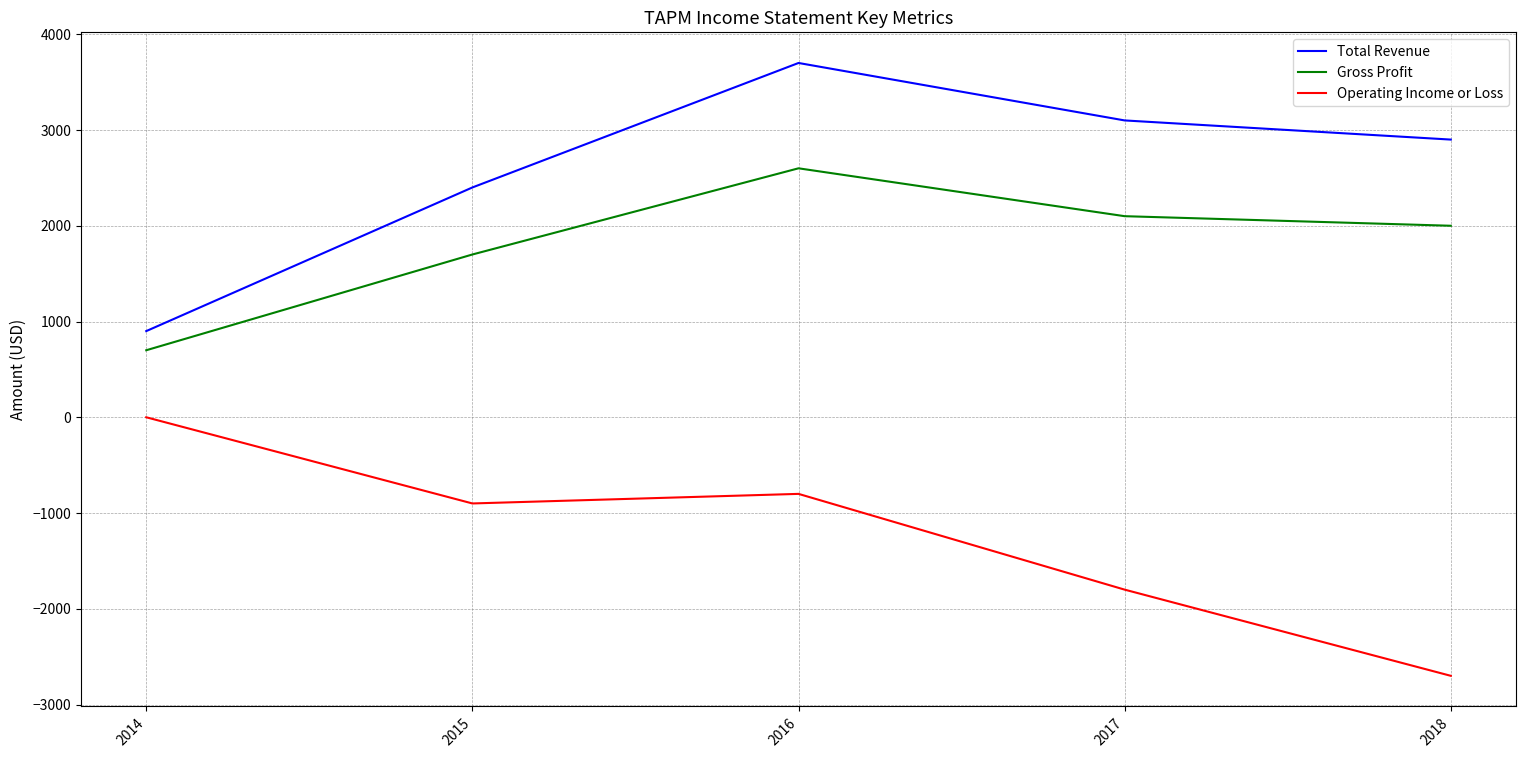

What are all the series names shown in the legend?

Total Revenue, Gross Profit, Operating Income or Loss